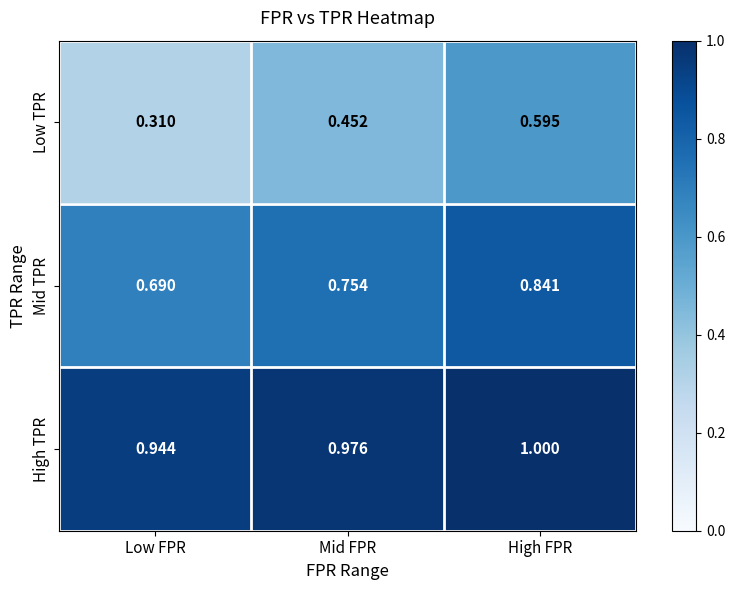

Rank the series by their average value, from highest to lowest.

High TPR, Mid TPR, Low TPR